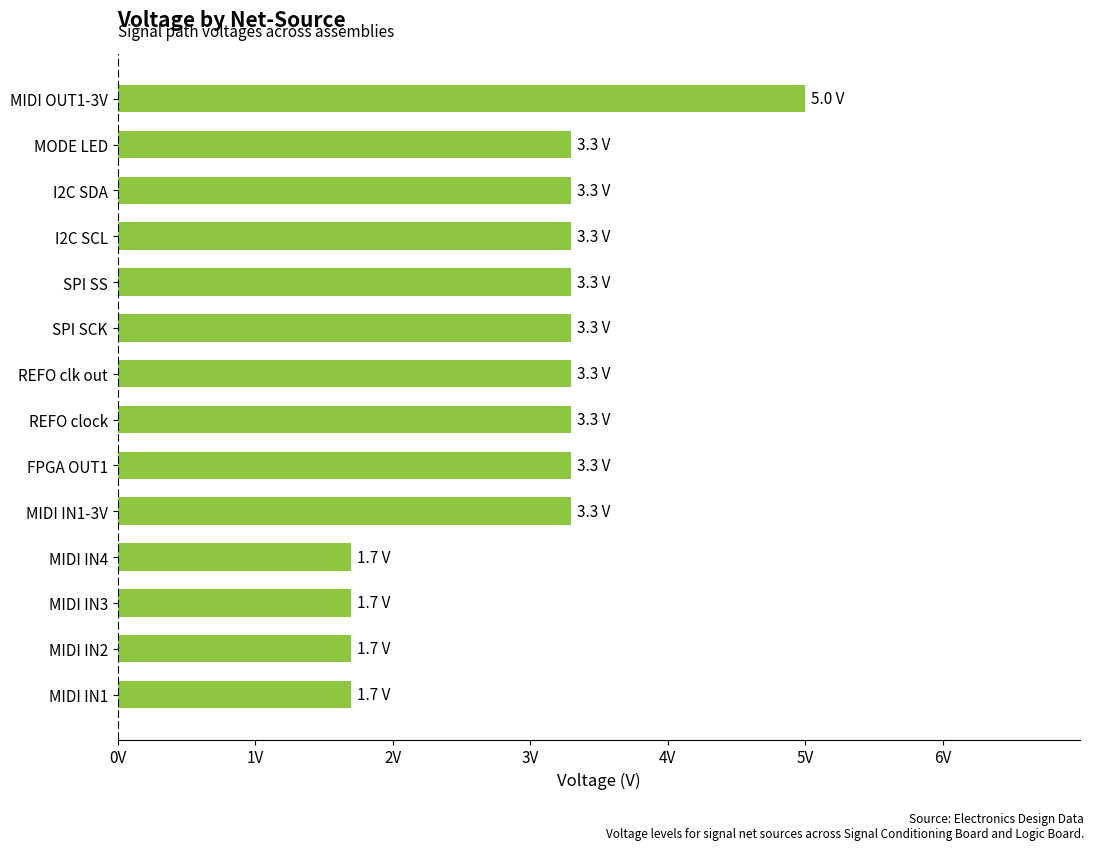

Are the bars grouped side by side (vs. stacked)?

No